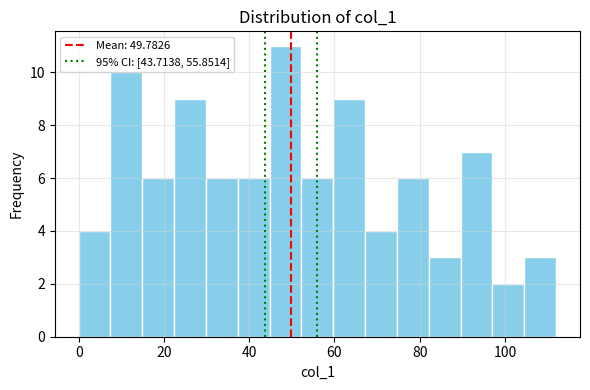

Around what value on the x-axis is the tallest bar? Give the approximate position of its centre, as read against the axis.

48